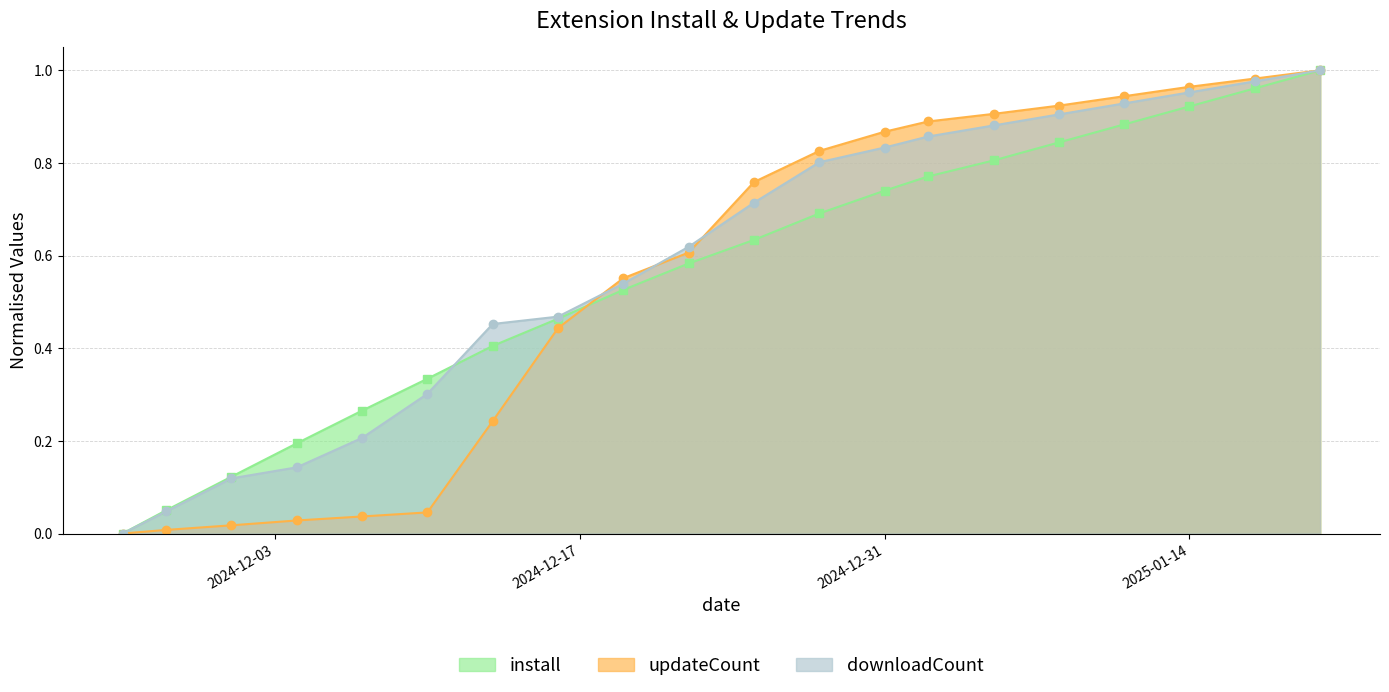

How many intersections are there between updateCount and install?

1